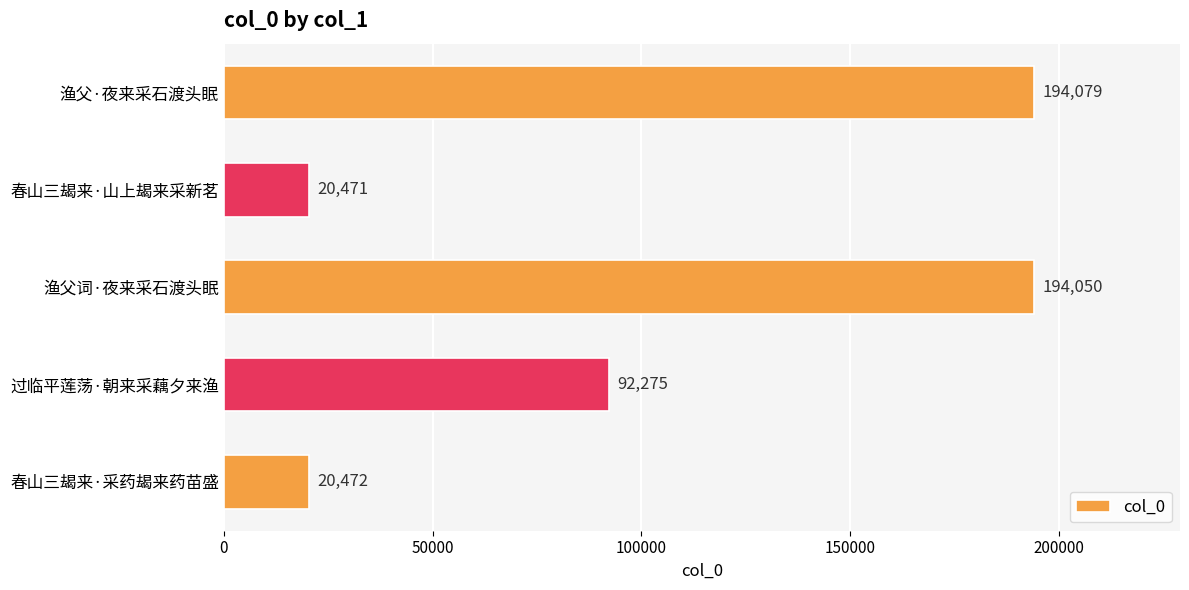

Rank the categories by value from lowest to highest.

春山三朅来·山上朅来采新茗, 春山三朅来·采药朅来药苗盛, 过临平莲荡·朝来采藕夕来渔, 渔父词·夜来采石渡头眠, 渔父·夜来采石渡头眠